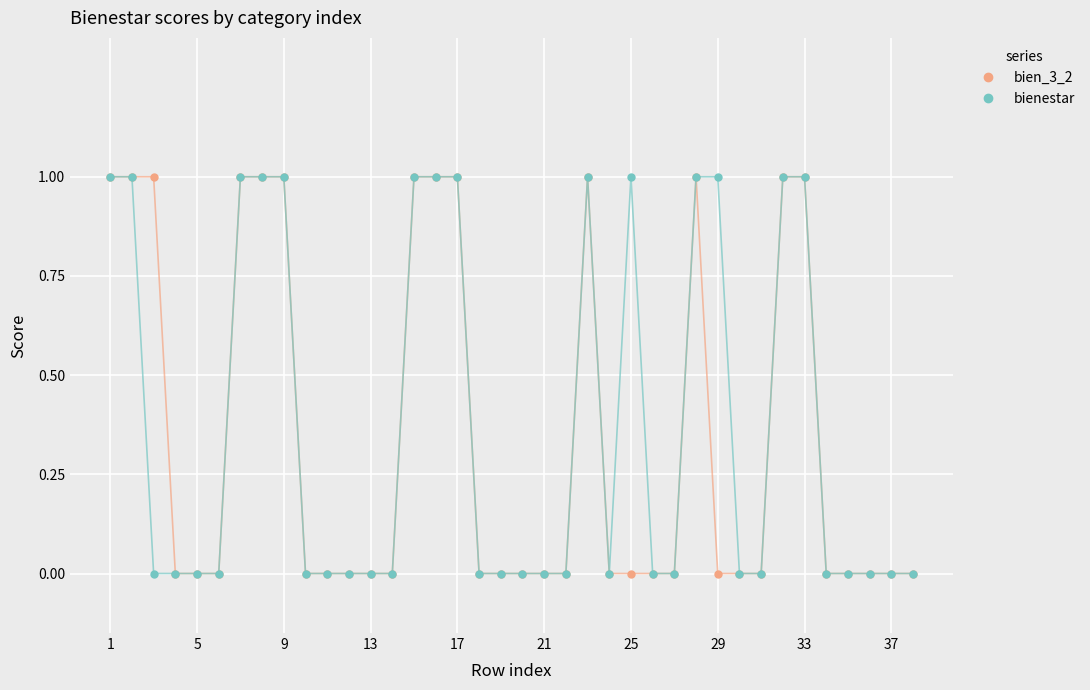

True or false: bien_3_2 has more than 1 points higher than both neighbors.

True